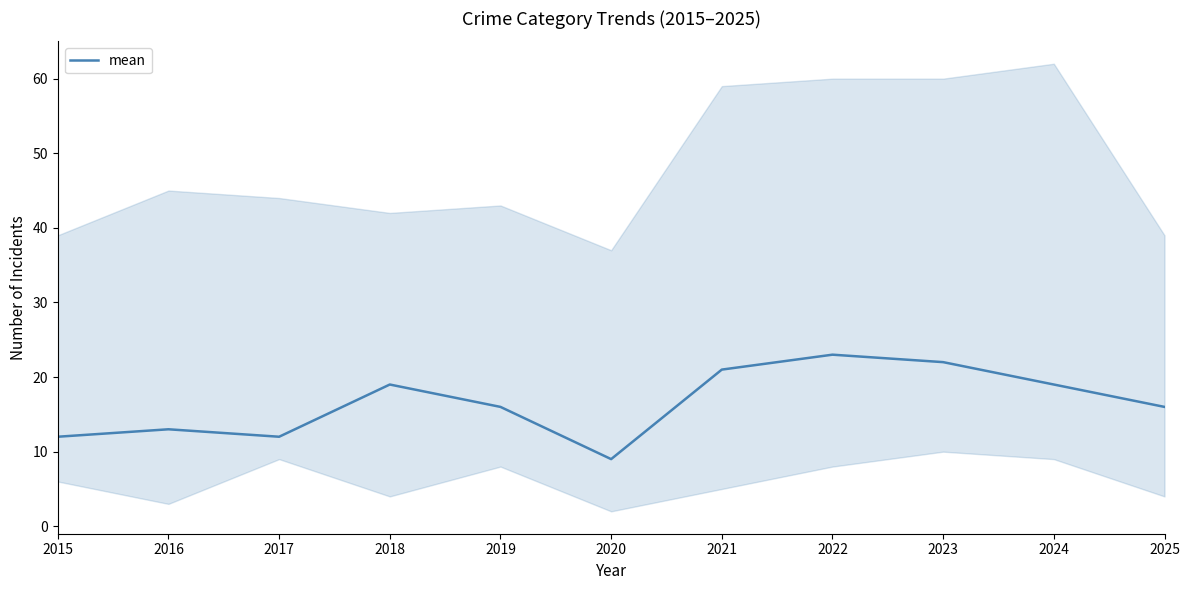

List the labels in order of value, smallest first.

2020, 2015, 2017, 2016, 2019, 2025, 2018, 2024, 2021, 2023, 2022